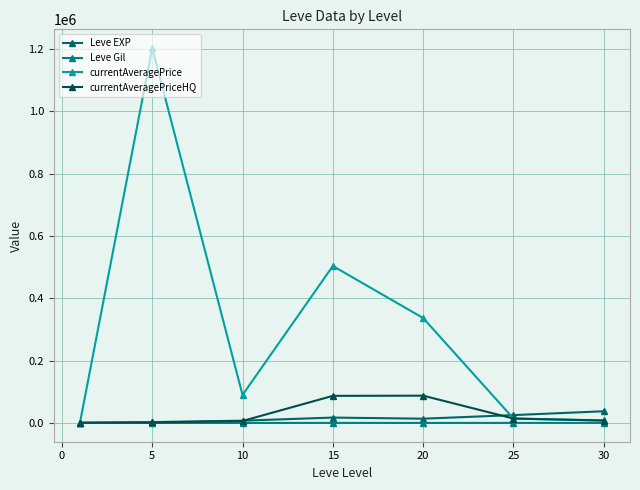

Is this an area chart (filled region under the line)?

No